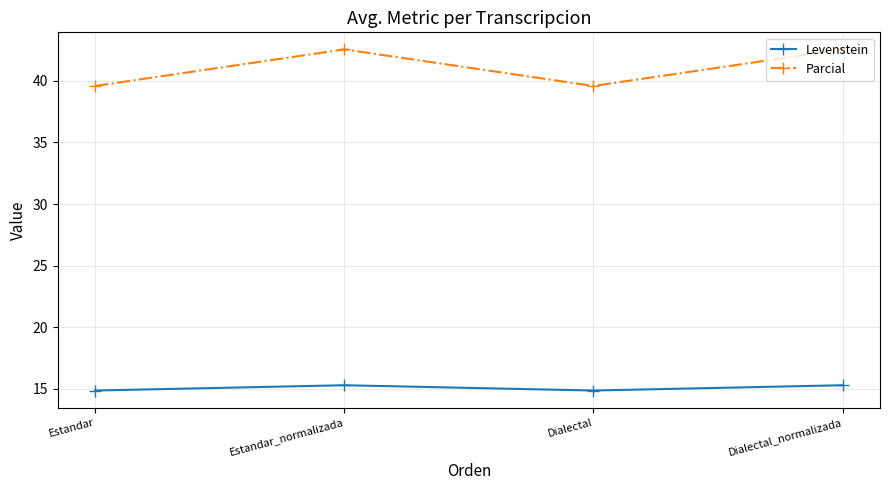

Reading left to right, extract all data points from this chart.

Levenstein: 14.9	15.3	14.9	15.3
Parcial: 39.6	42.6	39.6	42.6